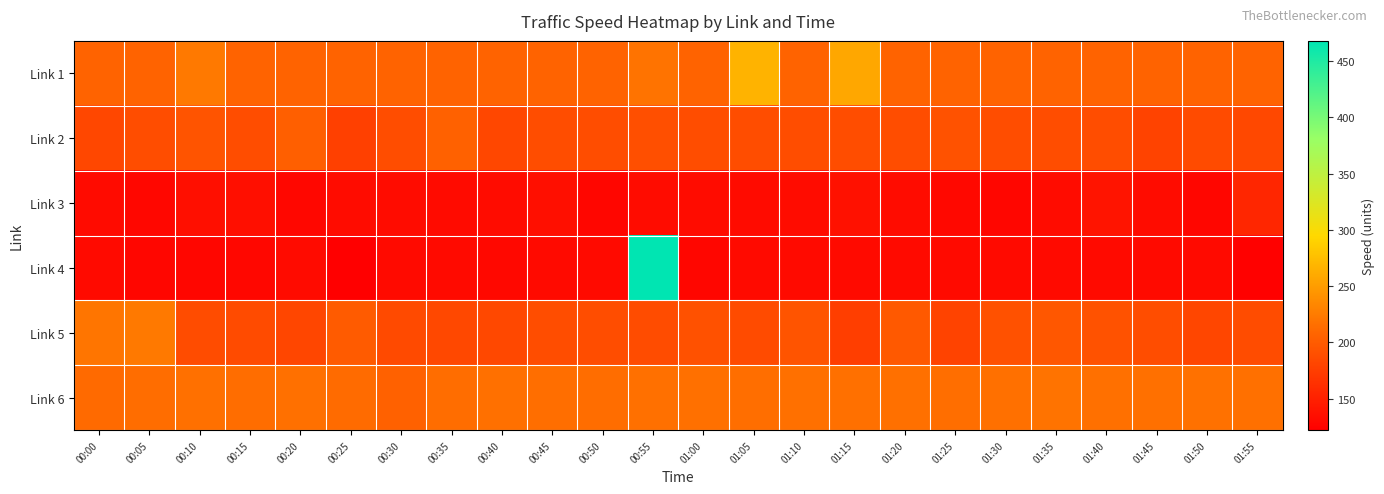

Count the number of categories in the chart.

24